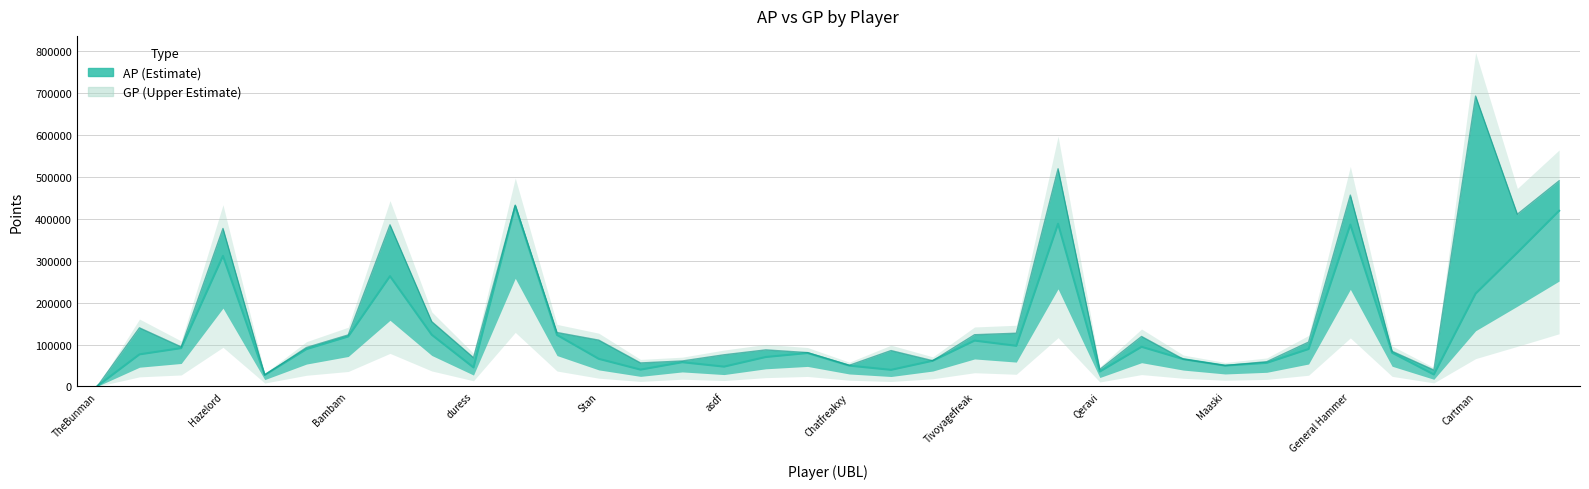

How many data points does each series have?

36